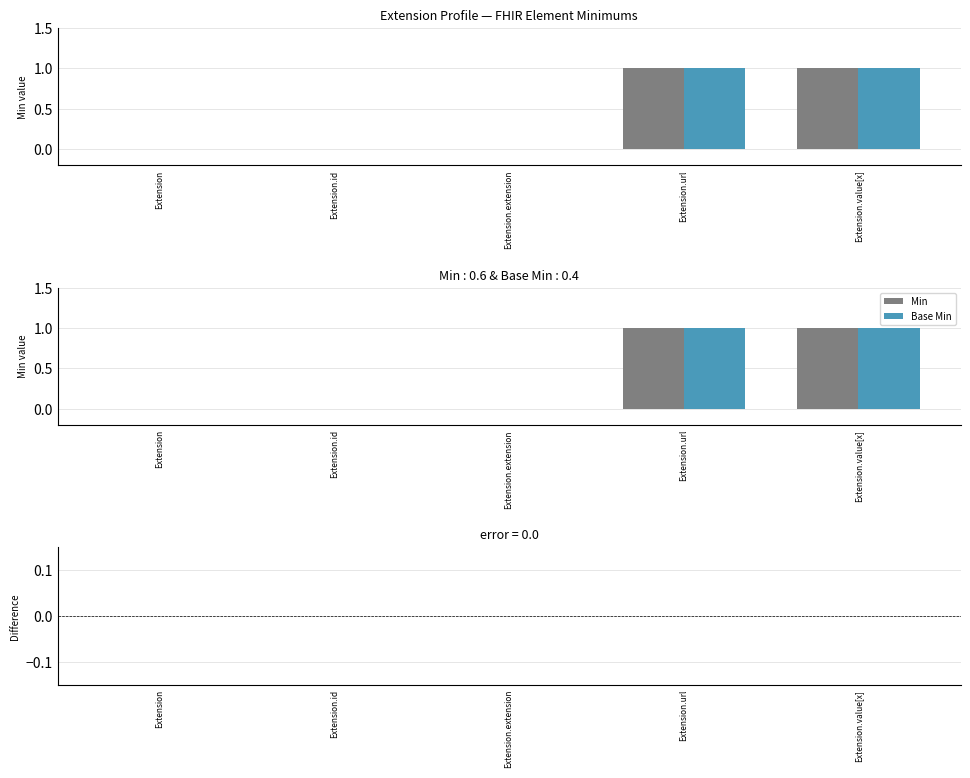

Is it true that Min equals 0 at Extension?

False